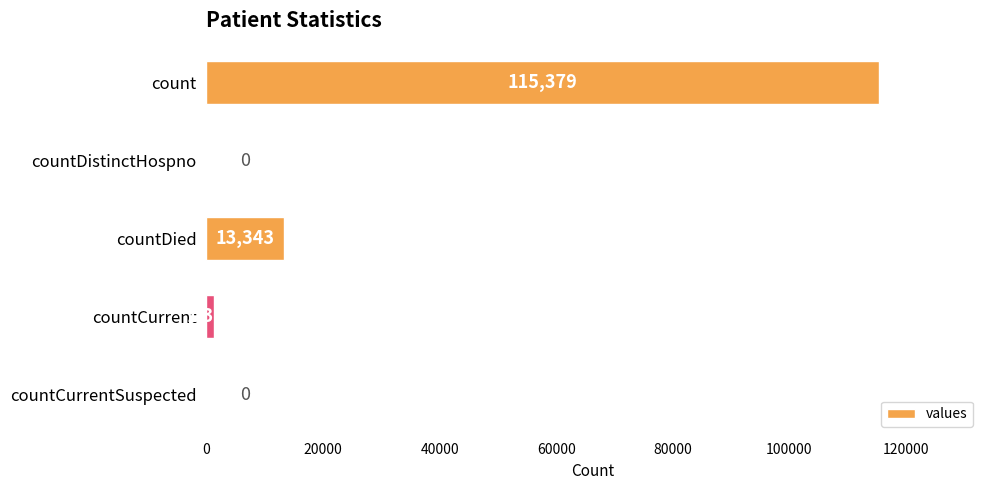

What is the sum of the values at countCurrentSuspected and count?

115379